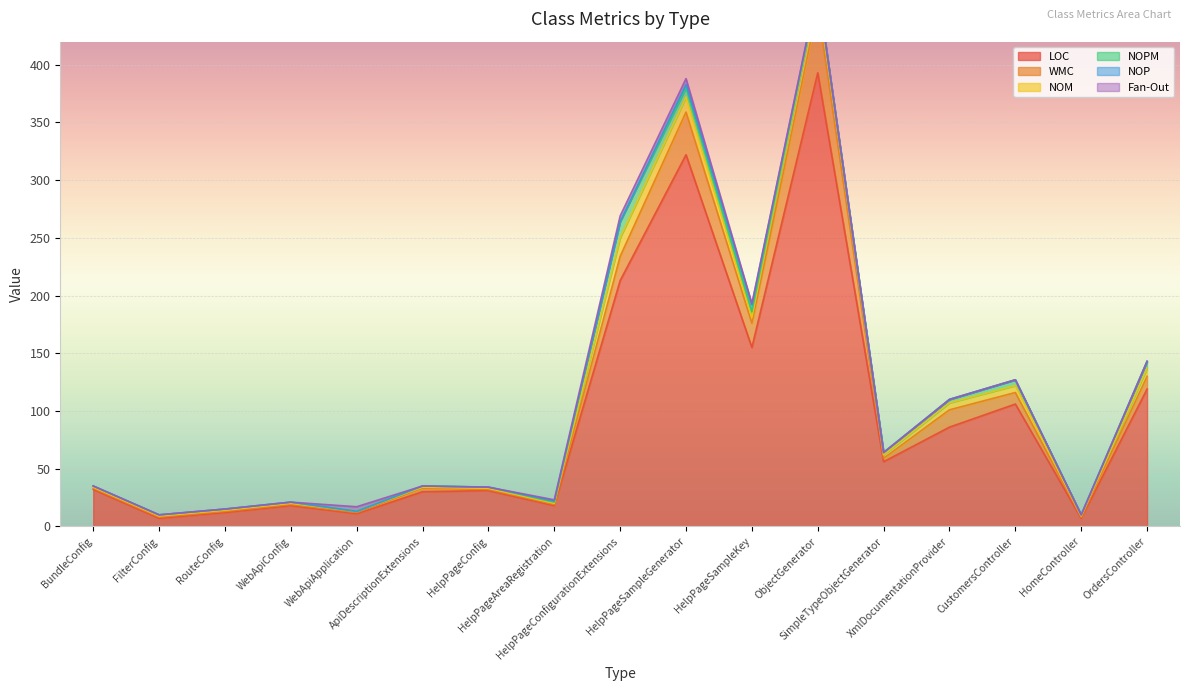

True or false: LOC and NOPM cross at least once.

False